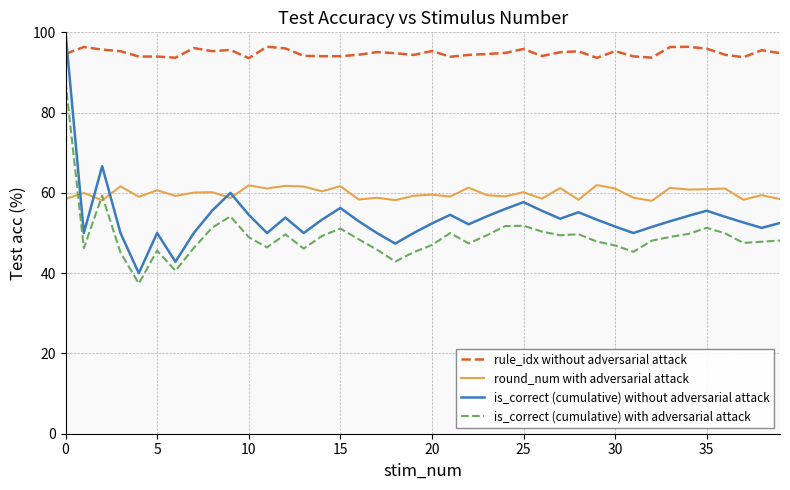

What is the minimum value for is_correct (cumulative) with adversarial attack?

37.4